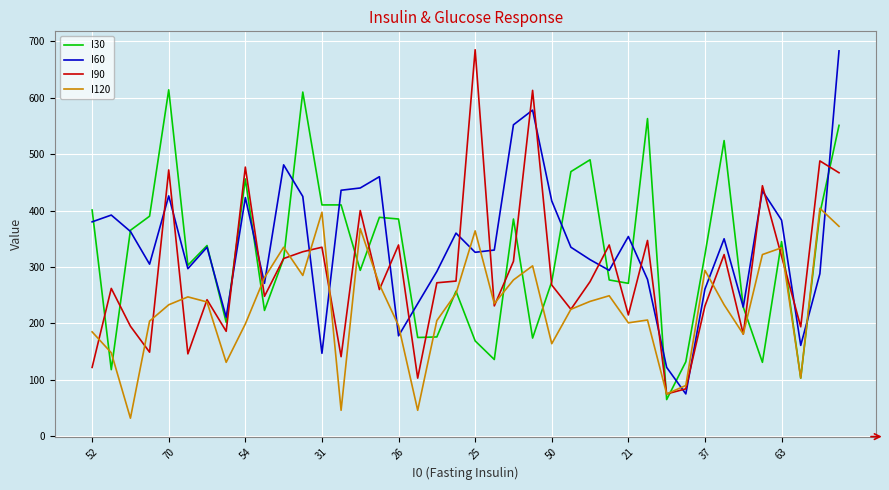

What is the minimum value shown in the chart?

32